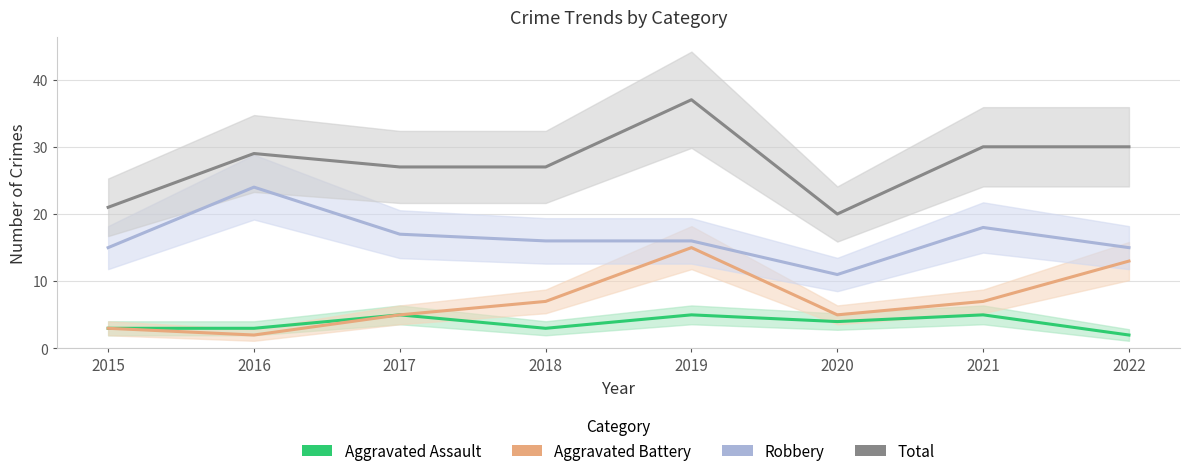

How many lines are shown in the chart?

4